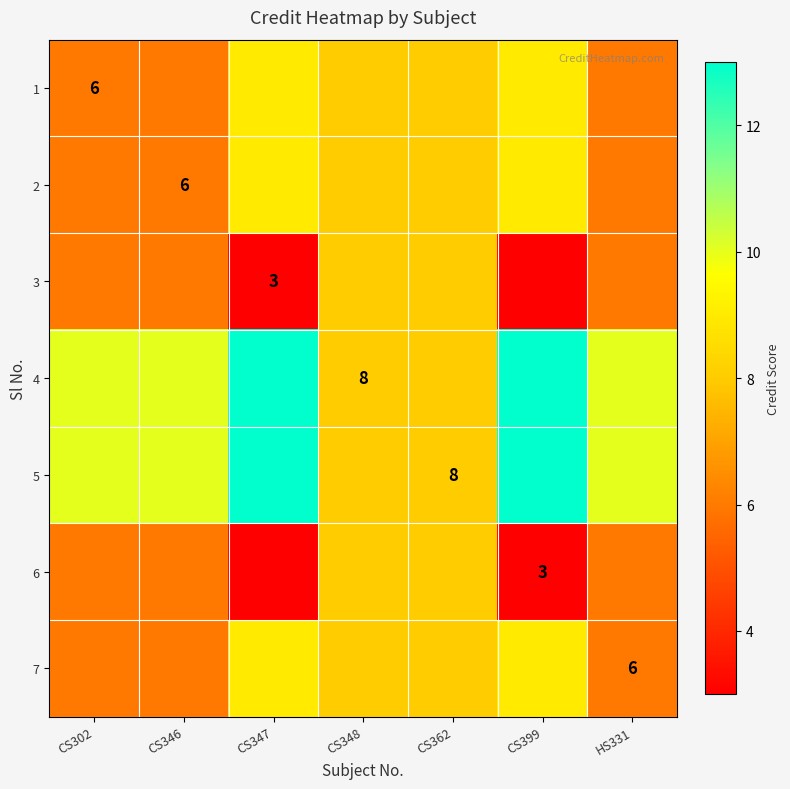

The 1 series shows 8 at CS302. True or false?

False